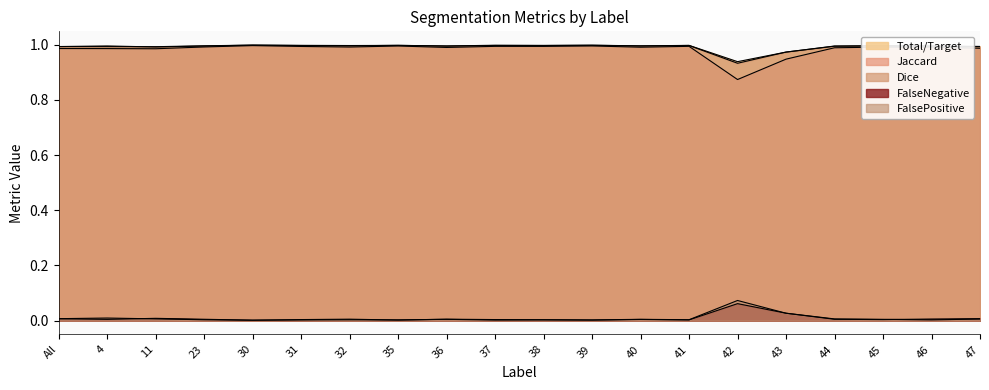

What is the total value across all series at 40?

3.0